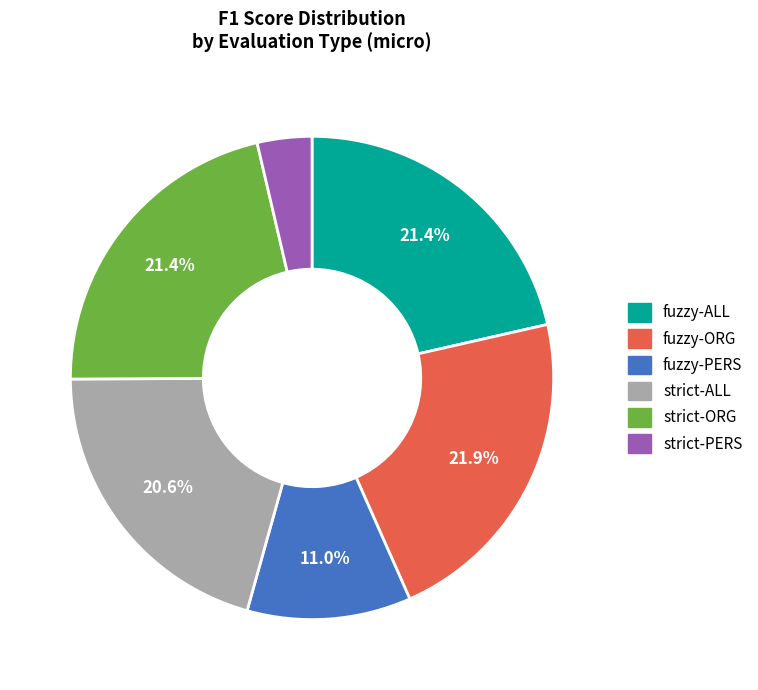

To the nearest percent, what is the difference between the largest and smallest slice percentages?

18%